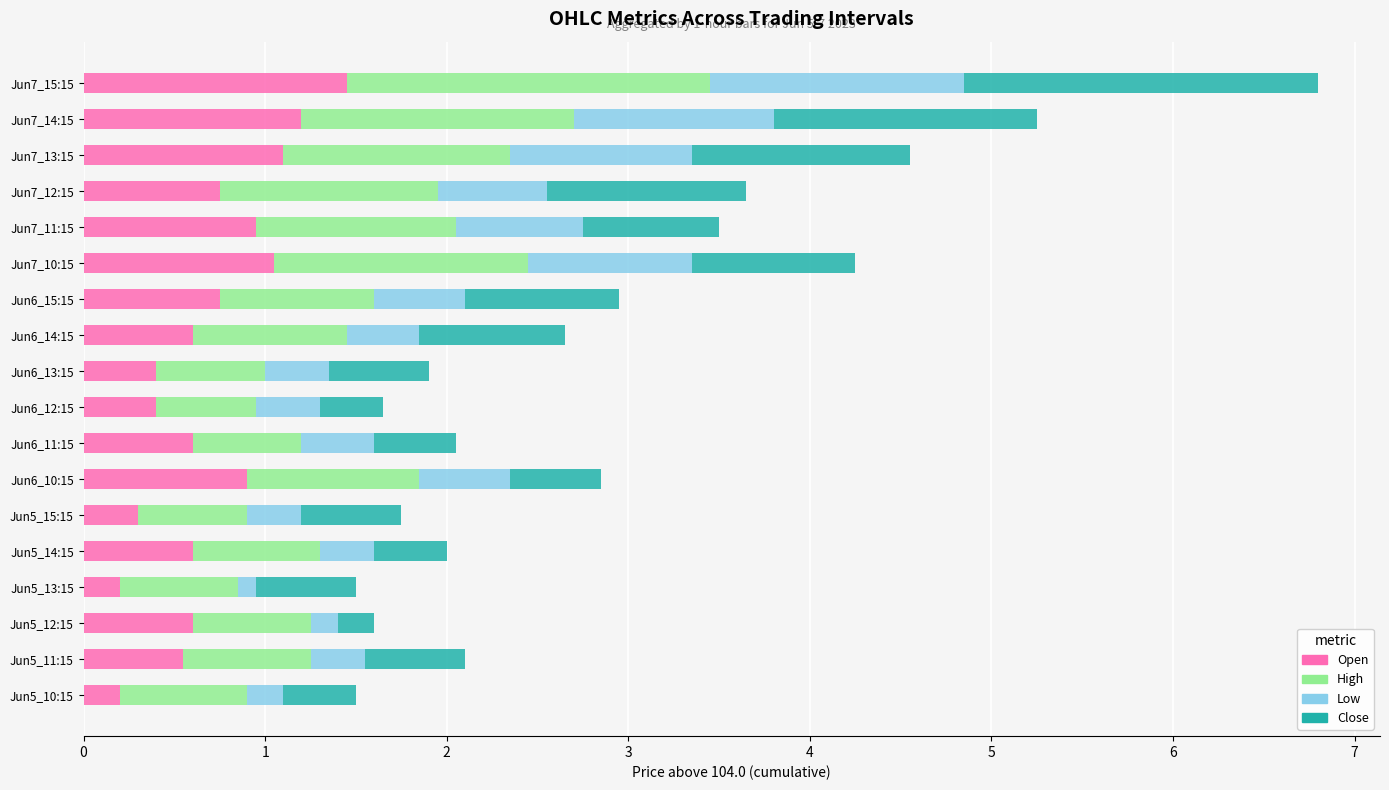

At which category is the sum across all series the highest?

Jun7_15:15